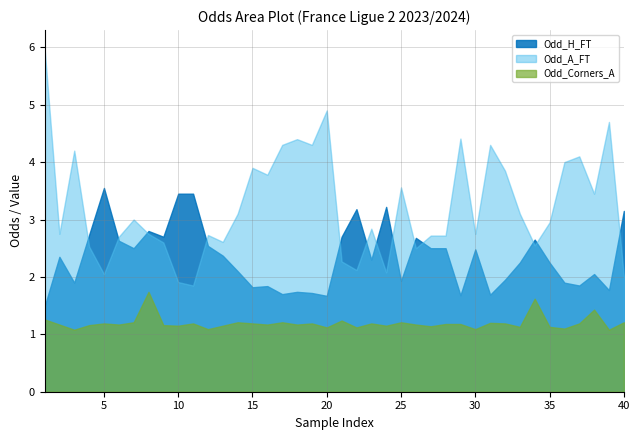

What are all the series names shown in the legend?

Odd_H_FT, Odd_A_FT, Odd_Corners_A